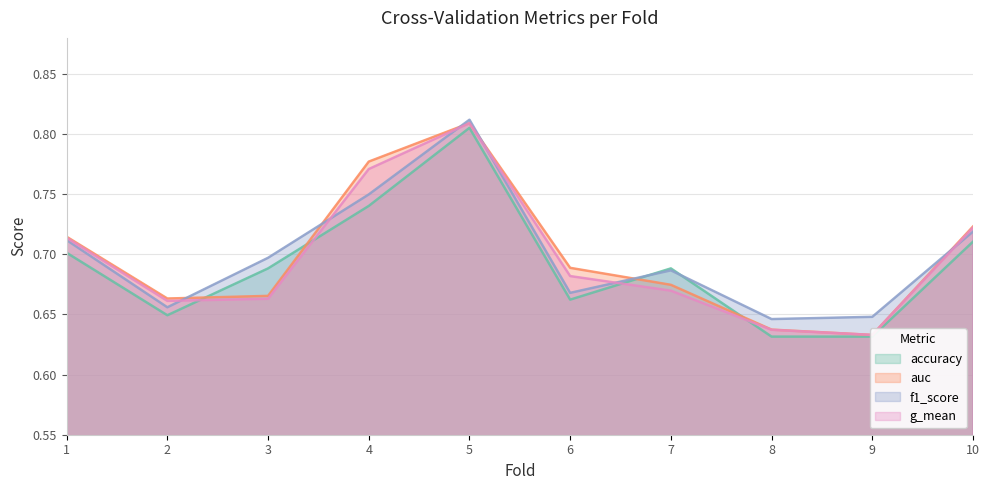

Which category has the highest value across all series?

5